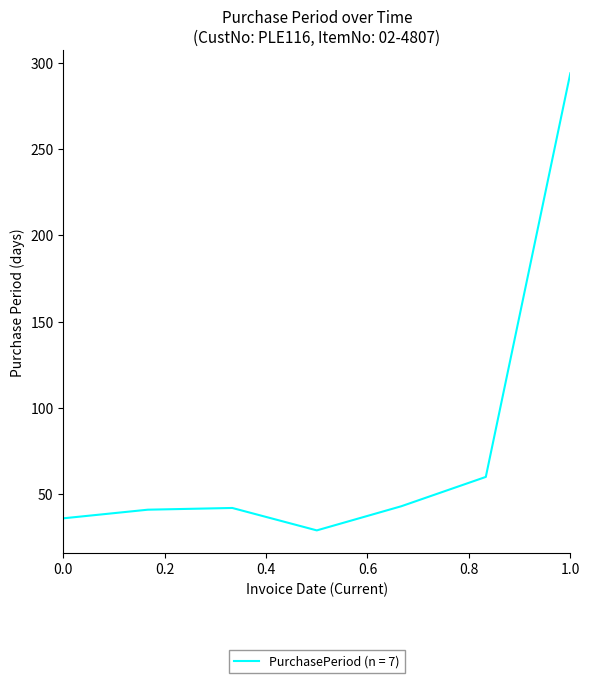

Count the number of data series in this chart.

1